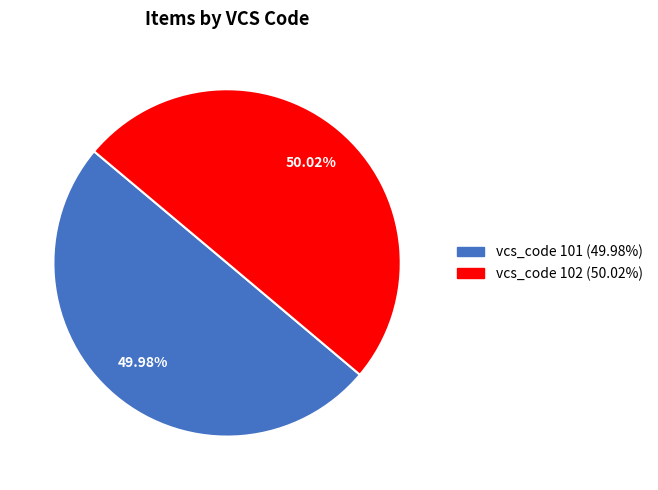

Does any single category account for the majority?

Yes